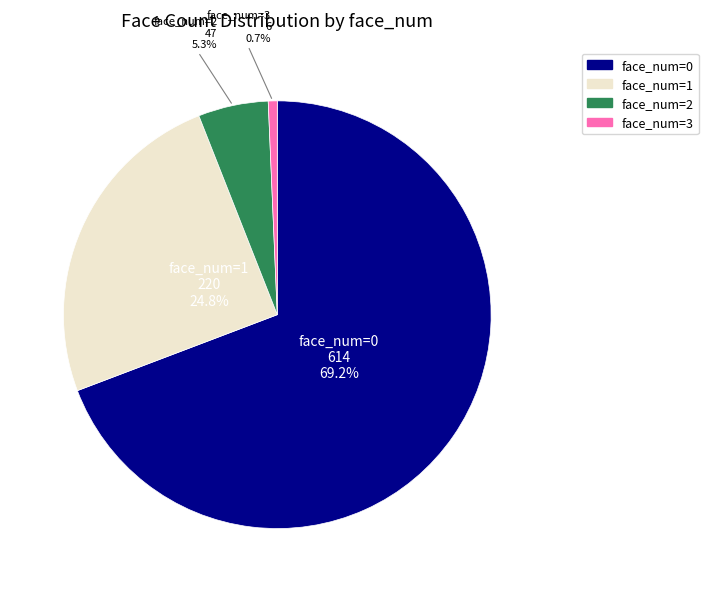

Is there a majority slice in this chart?

Yes